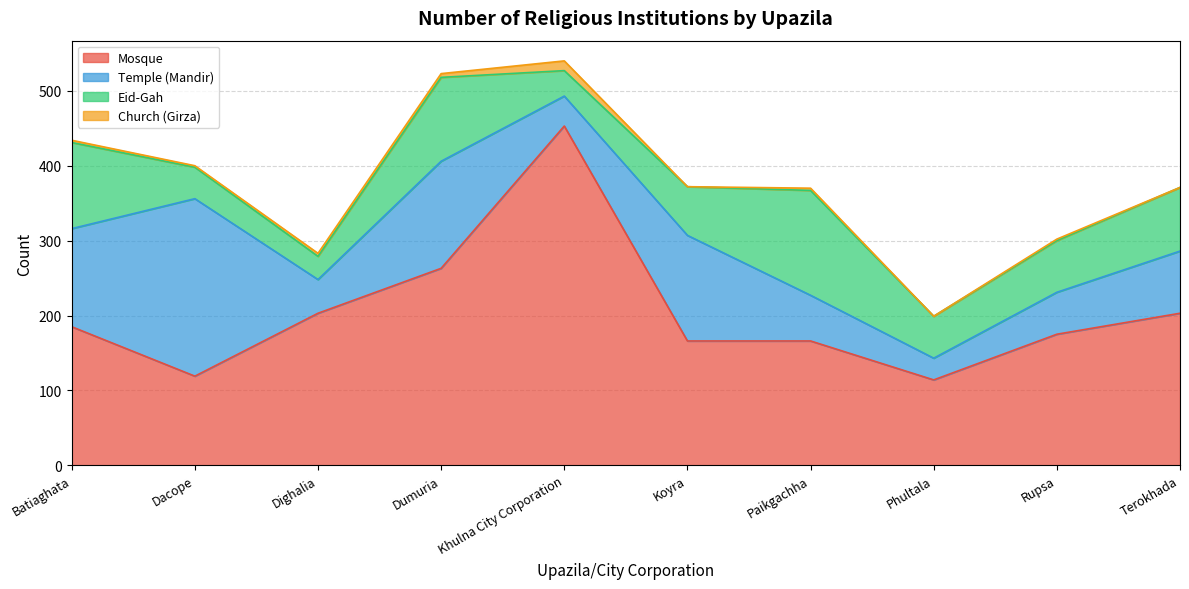

The value of Mosque at Terokhada is 317. True or false?

False